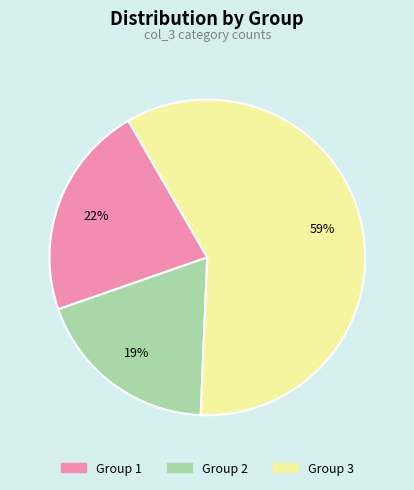

Does any single category account for the majority?

Yes